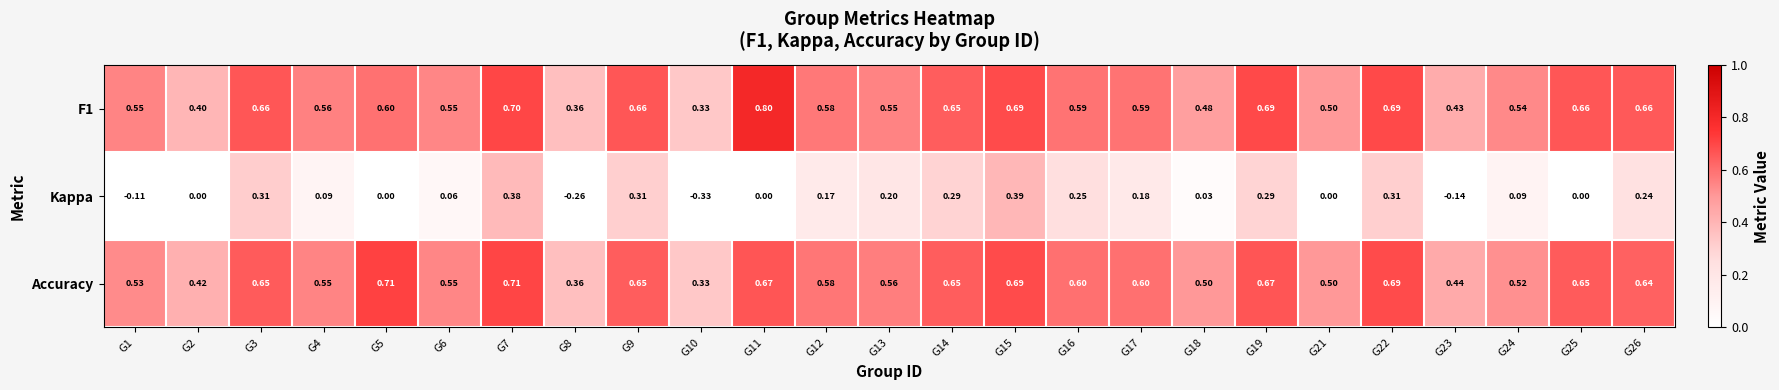

Which series has the widest spread of values?

Kappa